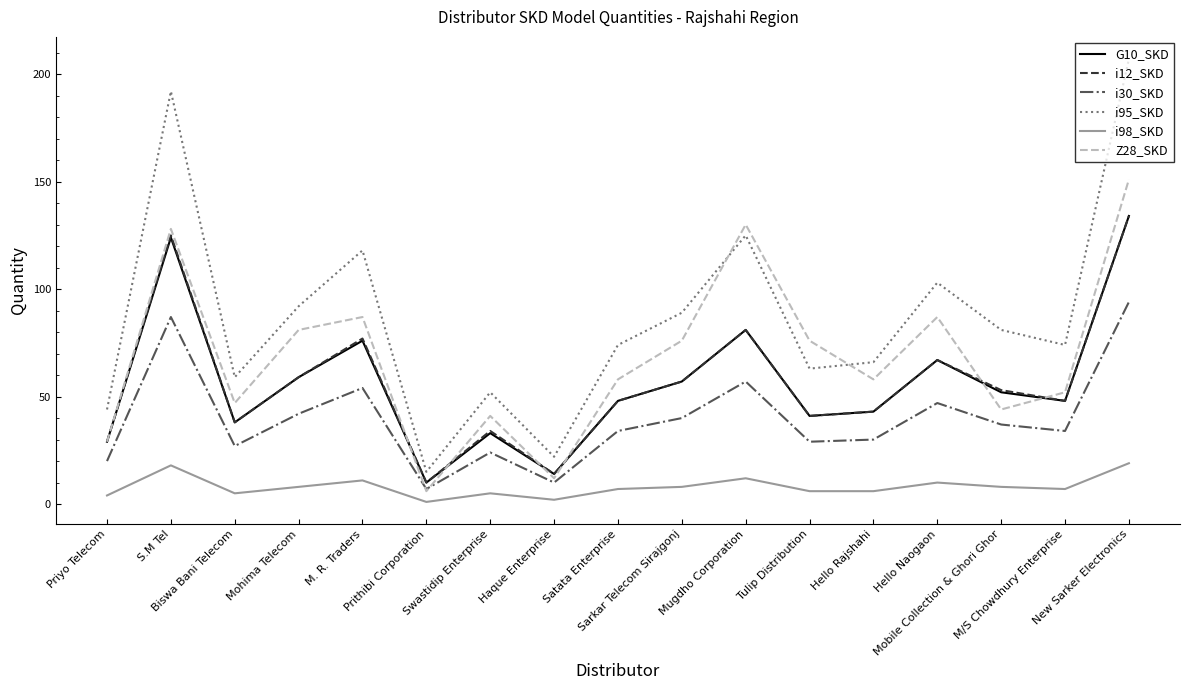

What is the average value of the i95_SKD series?

87